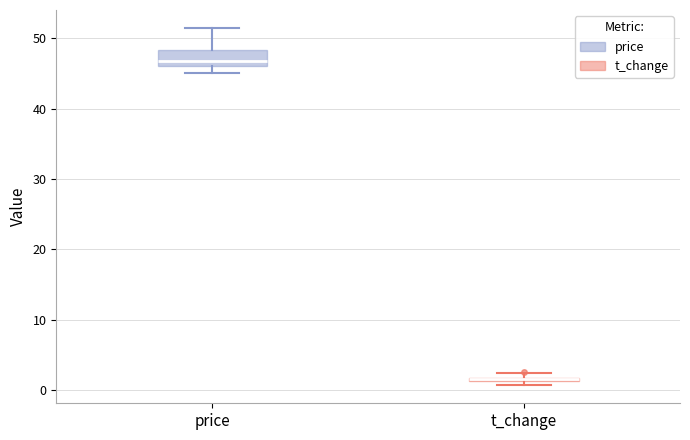

Comparing the boxes themselves (not the whiskers), which one is the tallest?

price